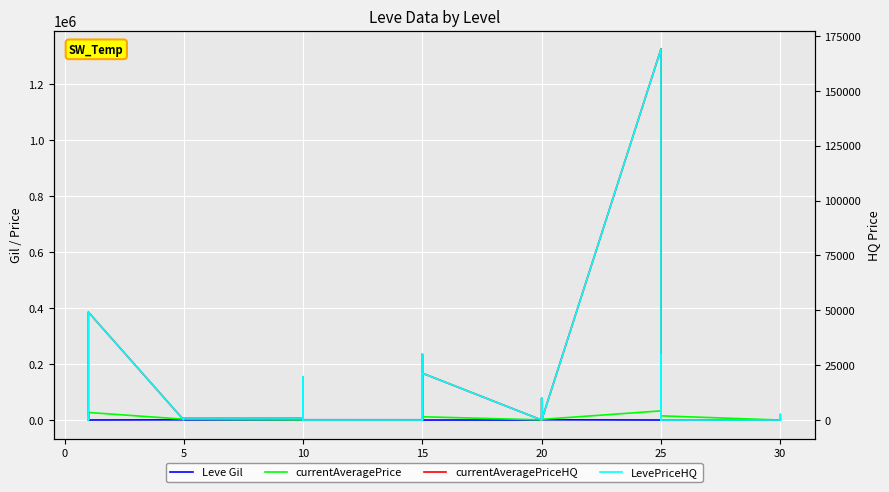

The value of LevePriceHQ at 10 is -109906.9. True or false?

False